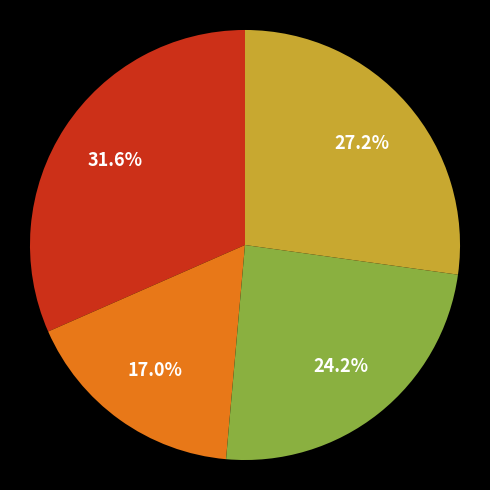

Is there any slice that represents more than half of the pie?

No